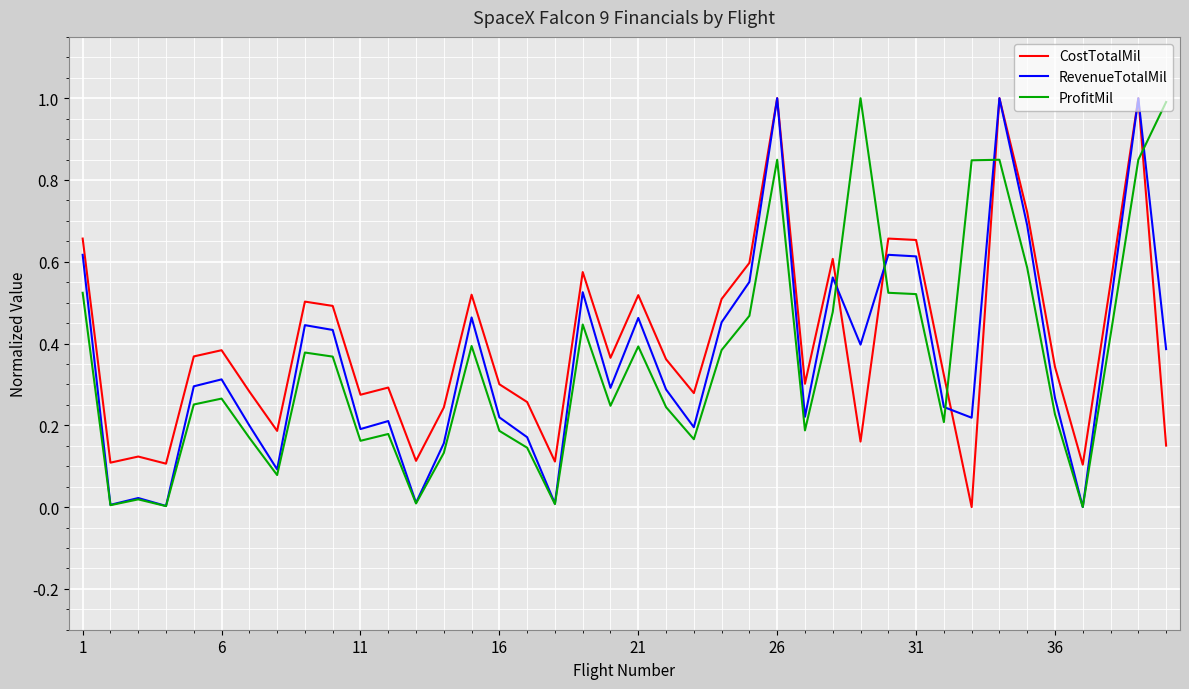

What is the maximum value for RevenueTotalMil?

1.0